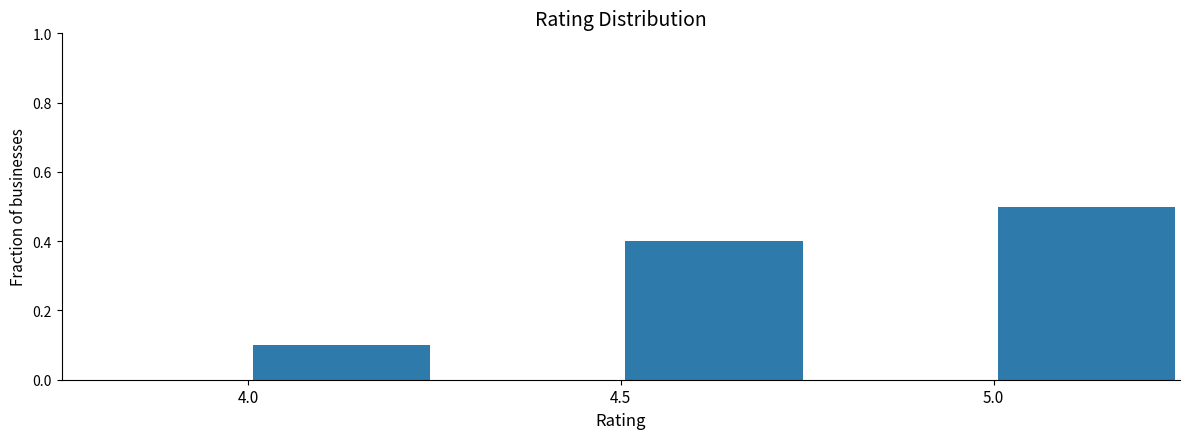

Reading left to right, transcribe this chart: for each bar, give the range it covers on the x-axis and its height. The values are not printed on the chart, so give them approximately, as read against the axis.

3.75 to 4.00: 0
4.00 to 4.25: 0.1
4.25 to 4.50: 0
4.50 to 4.75: 0.4
4.75 to 5.00: 0
5.00 to 5.25: 0.5